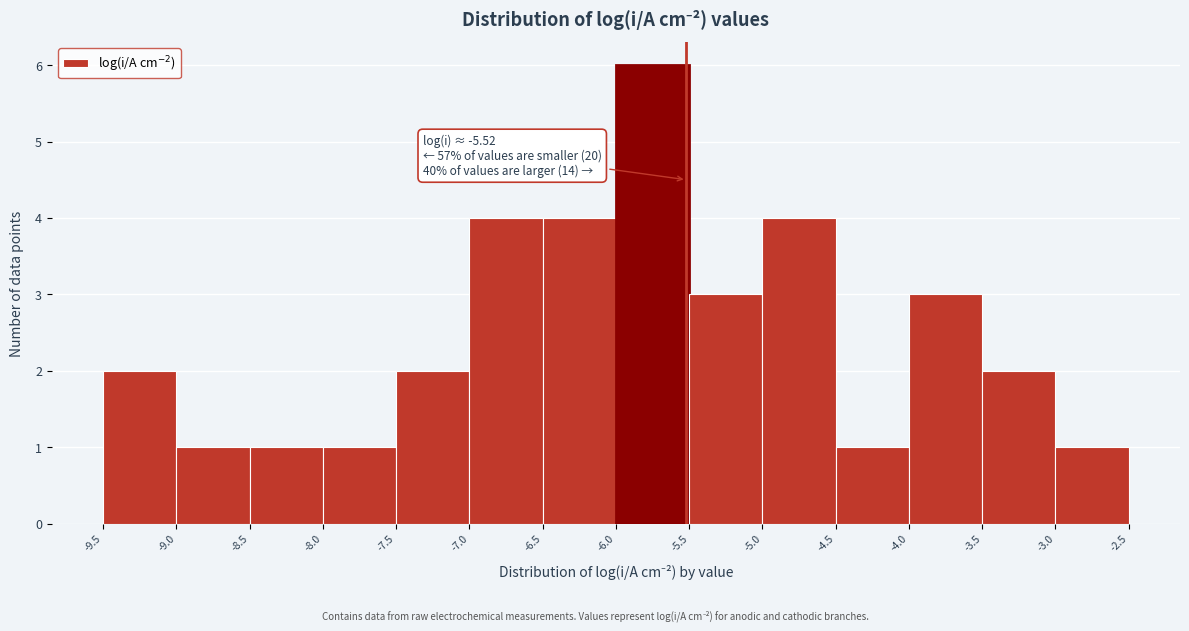

Which range on the x-axis has the tallest bar?

-6.0 to -5.5